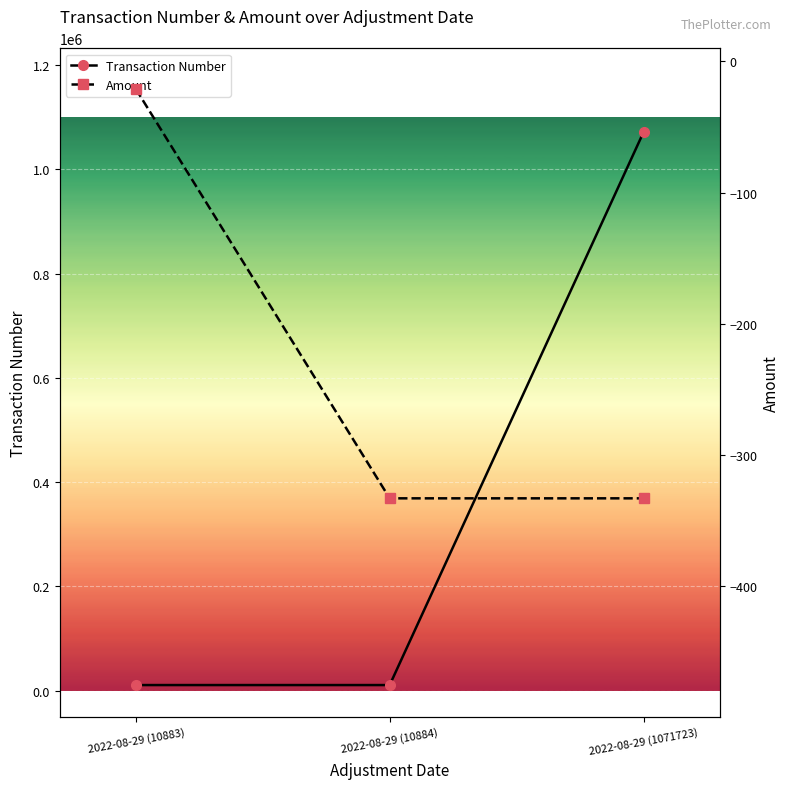

Is the value of Amount at 2022-08-29 (1071723) greater than the value of Transaction Number at 2022-08-29 (1071723)?

No